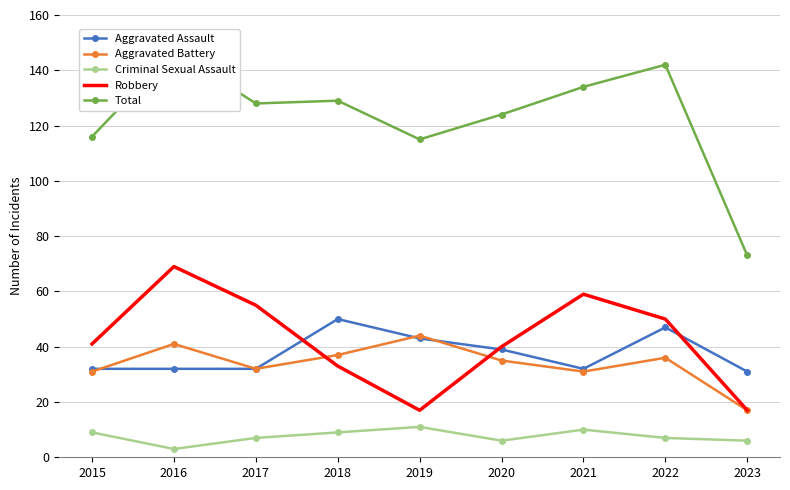

What is the average value of the Aggravated Assault series?

38